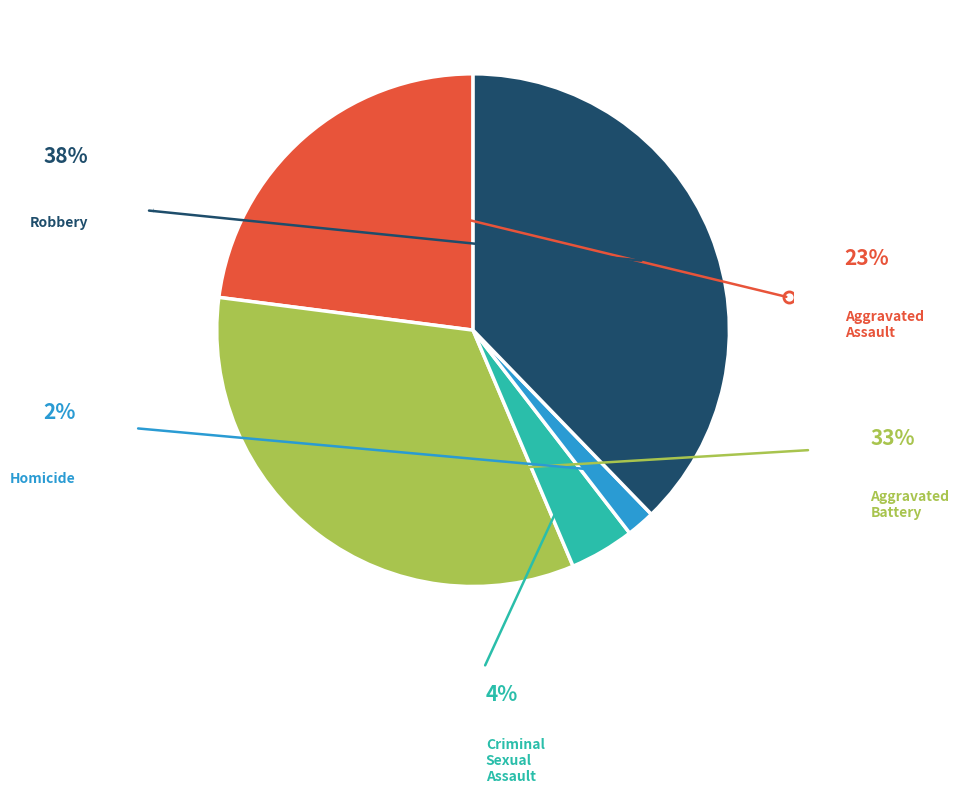

Does any single category account for the majority?

No